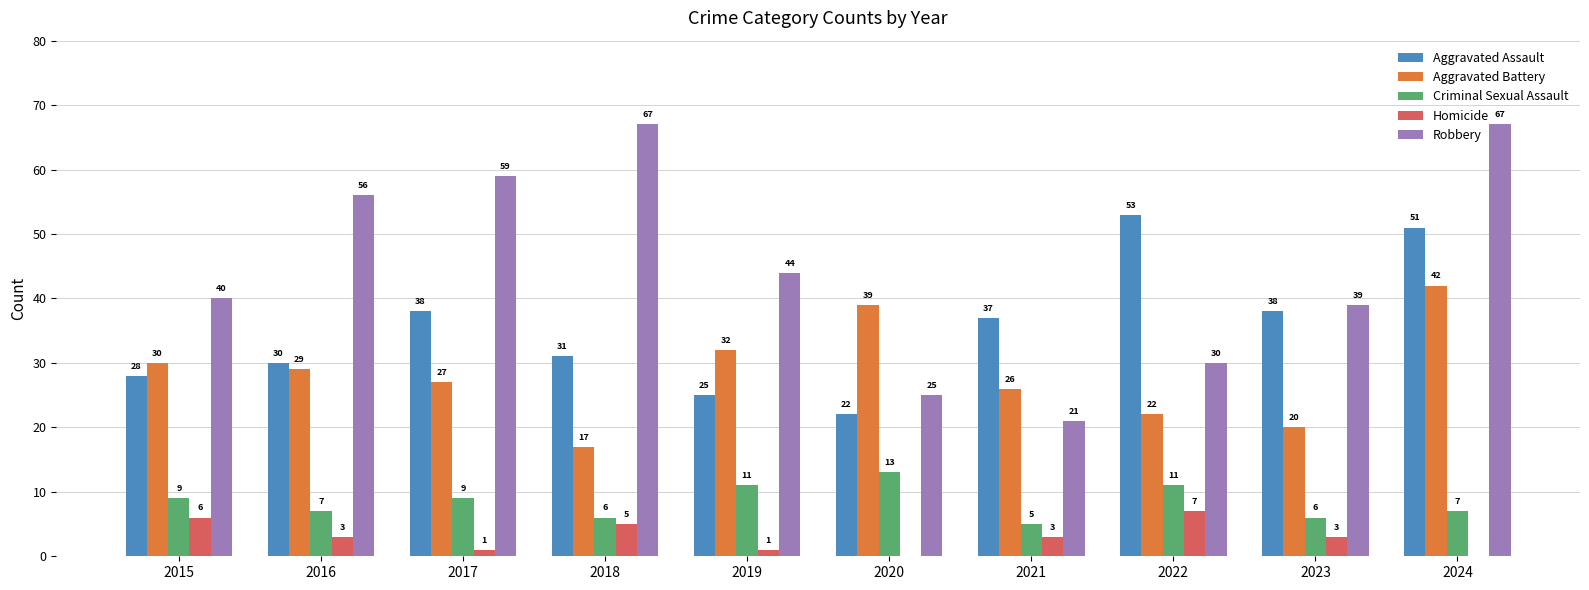

Is it true that Aggravated Assault equals 28 at 2015?

True